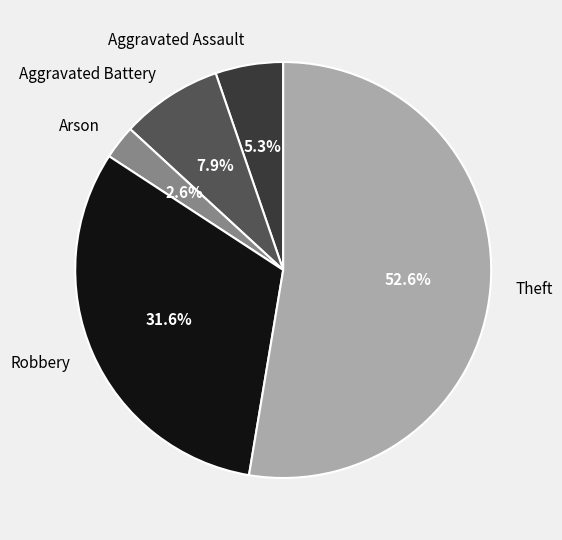

Which slice is the smallest?

Arson